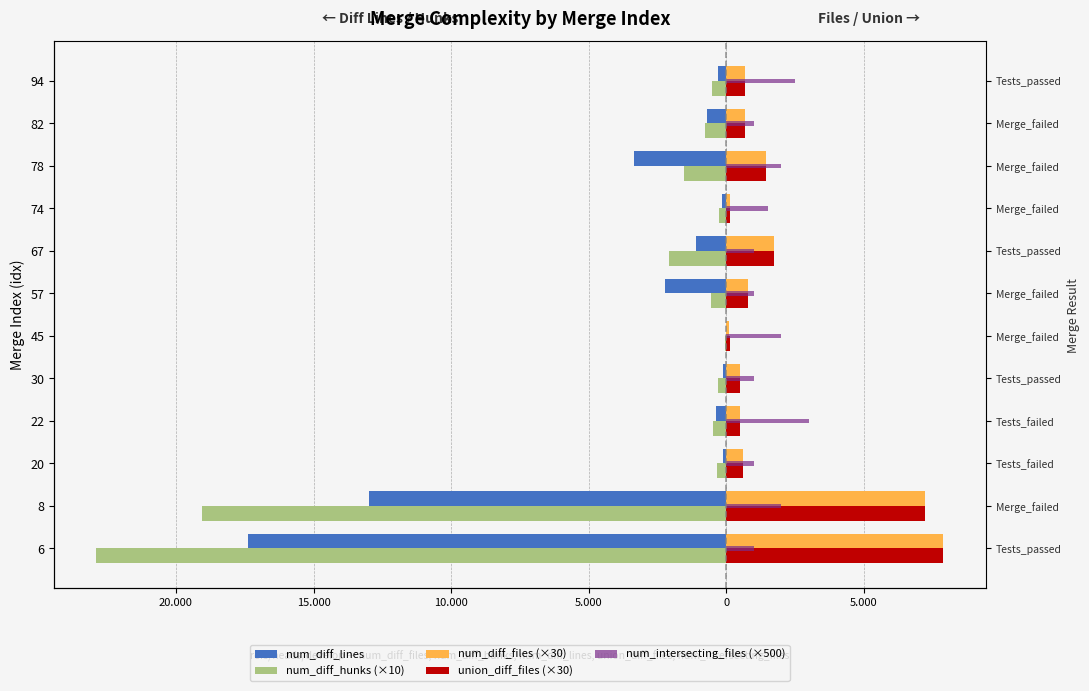

Reading left to right, list all the values displayed in this chart.

num_diff_lines: -17369	-12981	-117	-379	-129	-30	-2239	-1114	-154	-3363	-695	-289
num_diff_hunks (×10): -22890	-19070	-340	-480	-320	-50	-560	-2080	-250	-1530	-770	-520
num_diff_files (×30): 7890	7200	600	510	480	90	780	1740	150	1440	690	660
union_diff_files (×30): 7890	7200	600	510	480	120	780	1740	150	1440	690	660
num_intersecting_files (×500): 1000	2000	1000	3000	1000	2000	1000	1000	1500	2000	1000	2500